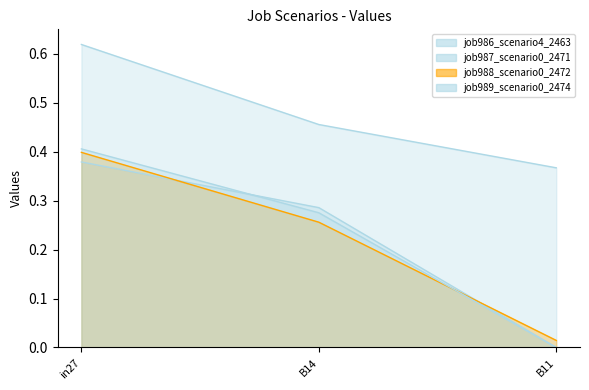

Does the chart display data point markers on the line(s)?

No